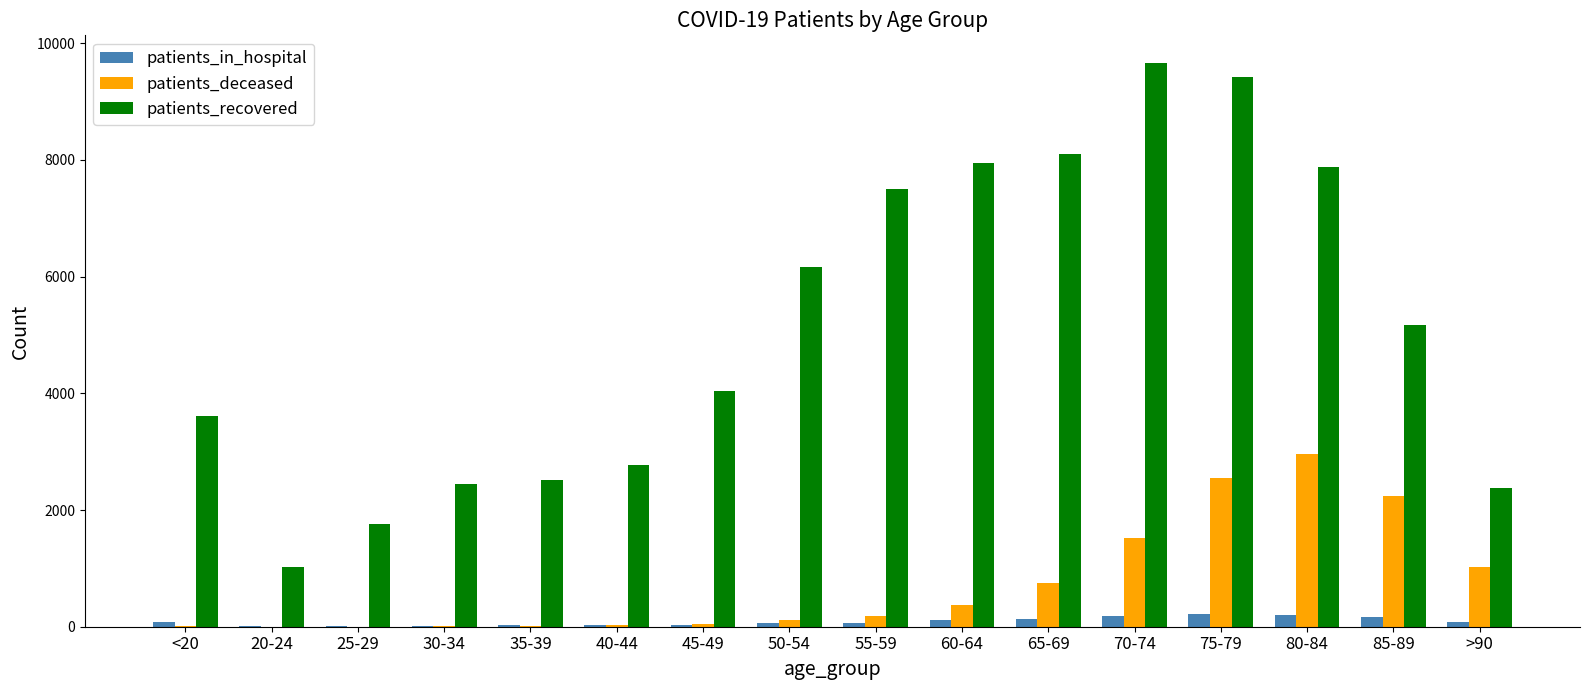

What is the average value of the patients_in_hospital series?

90